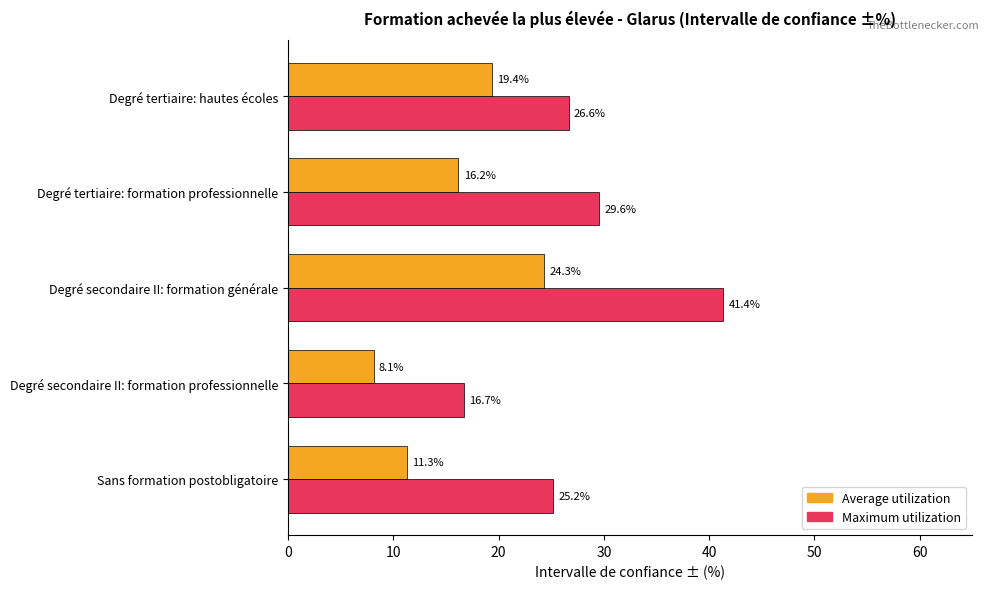

Read the Average utilization value at Degré secondaire II: formation générale.

24.3